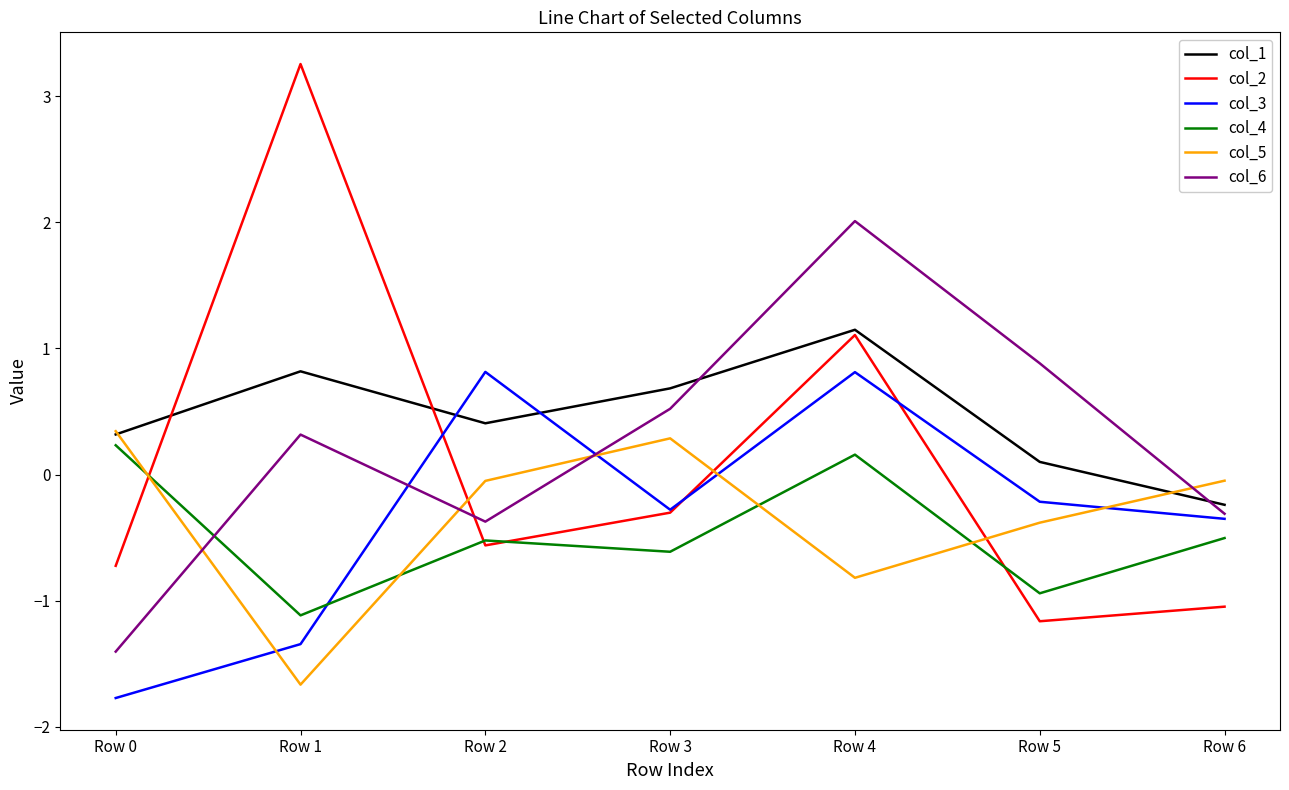

What is the greatest value displayed?

3.3